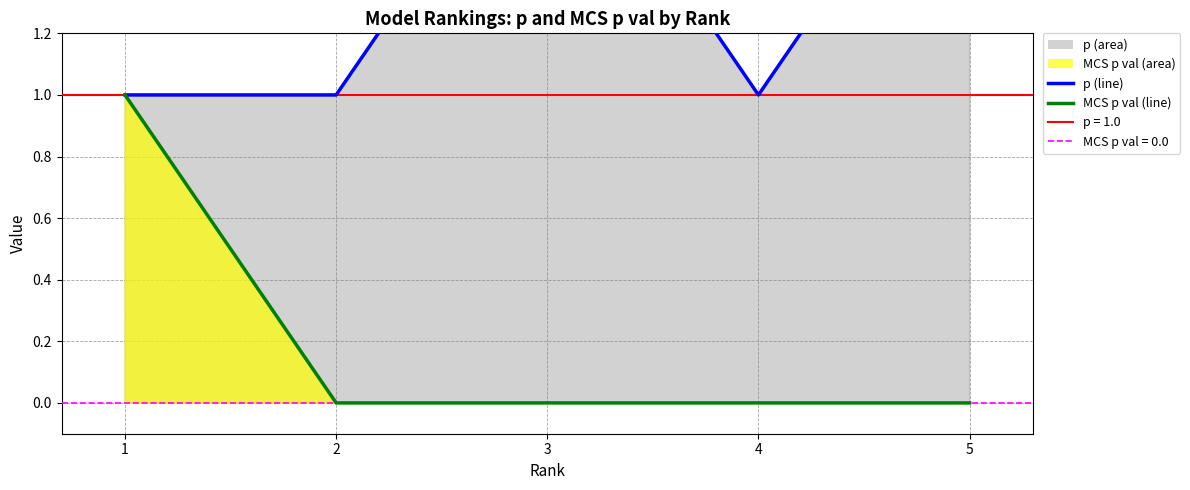

What are all the series names shown in the legend?

p, MCS p val